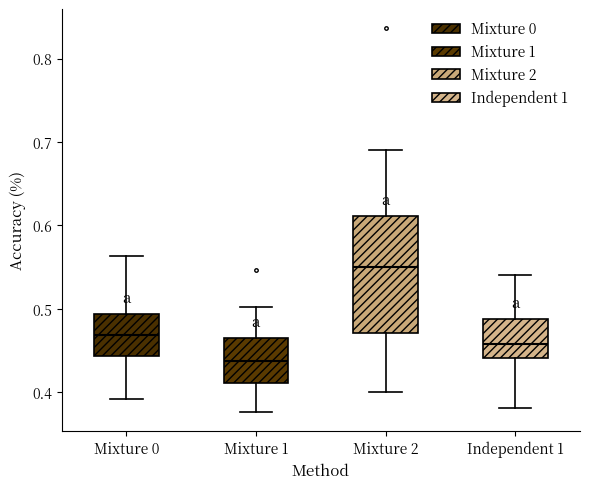

Comparing the boxes themselves (not the whiskers), which one is the tallest?

Mixture 2